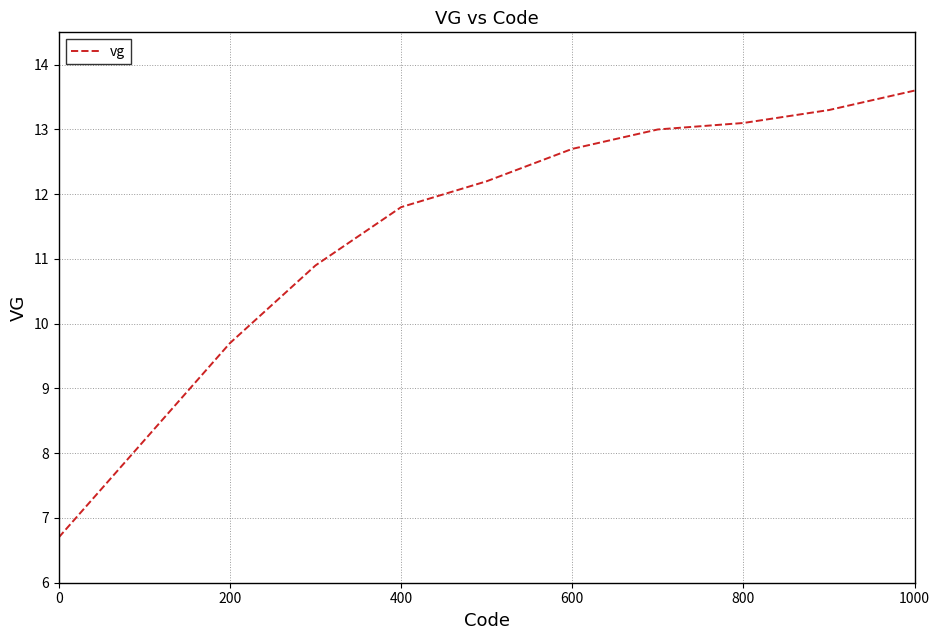

What is the sum of all values?

125.2